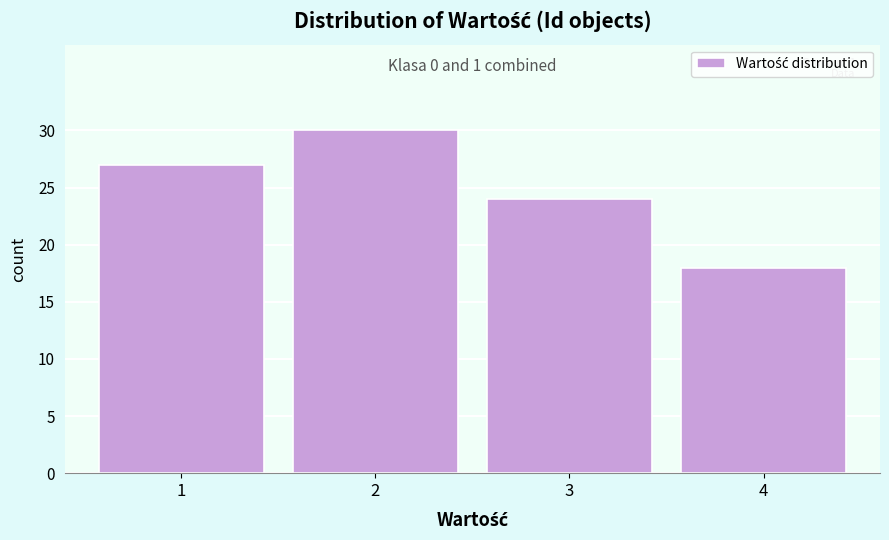

Reading left to right, transcribe all the data shown in this chart.

27	30	24	18